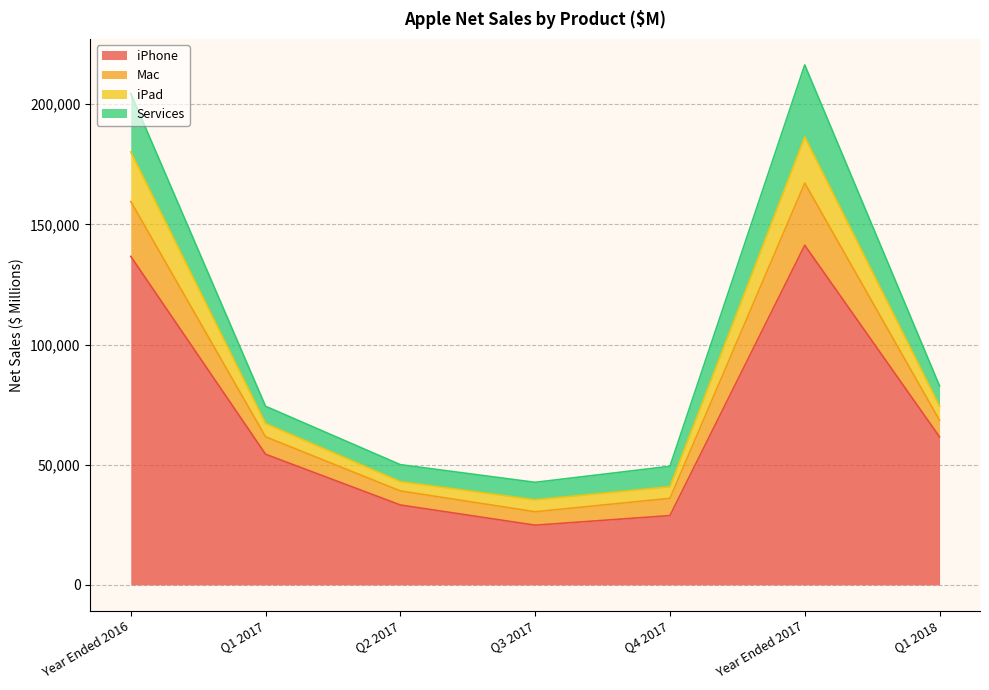

The value of iPhone at Q1 2017 is 27685. True or false?

False